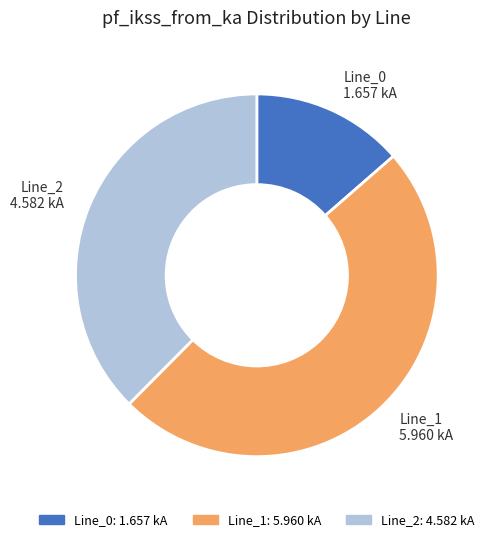

Do Line_1 and Line_2 together represent more than half of the pie?

Yes